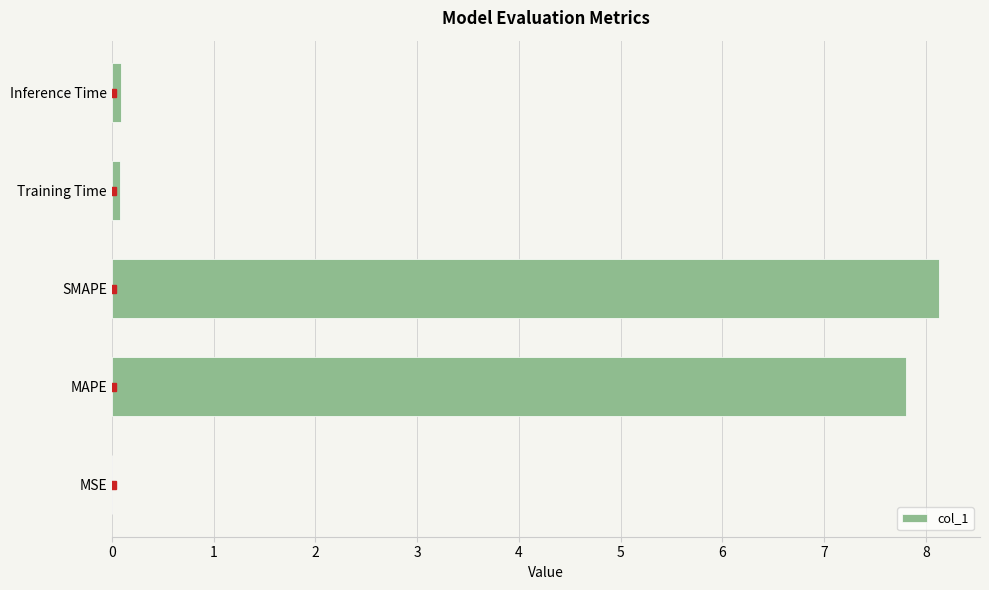

What is the average value?

3.2